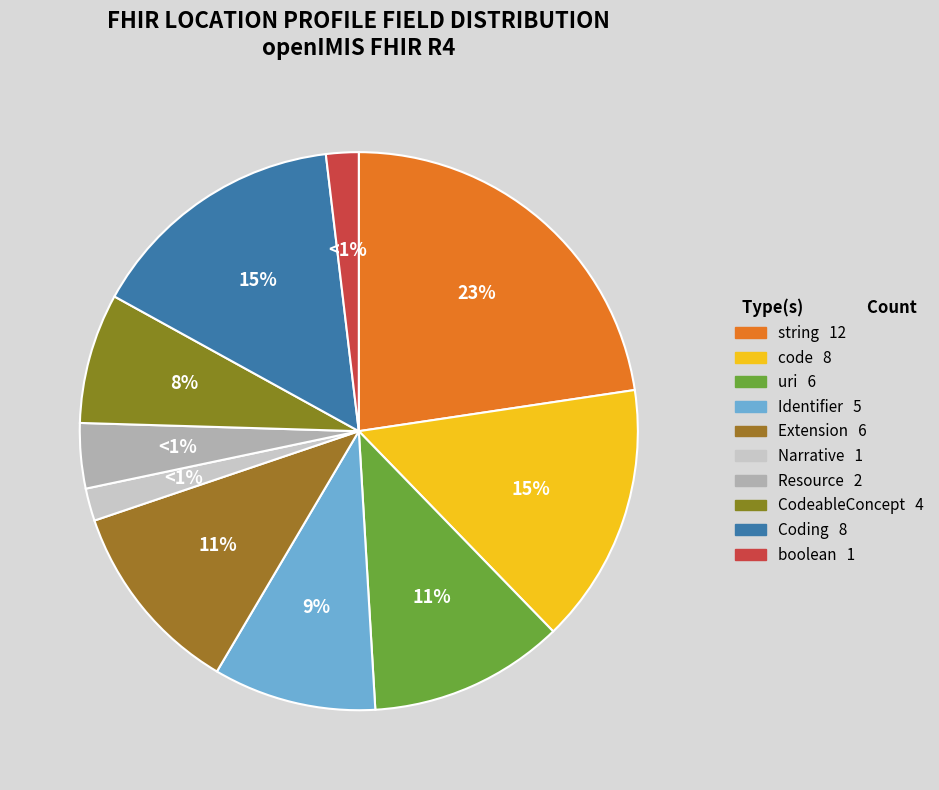

To the nearest percent, what is the average slice percentage?

10%